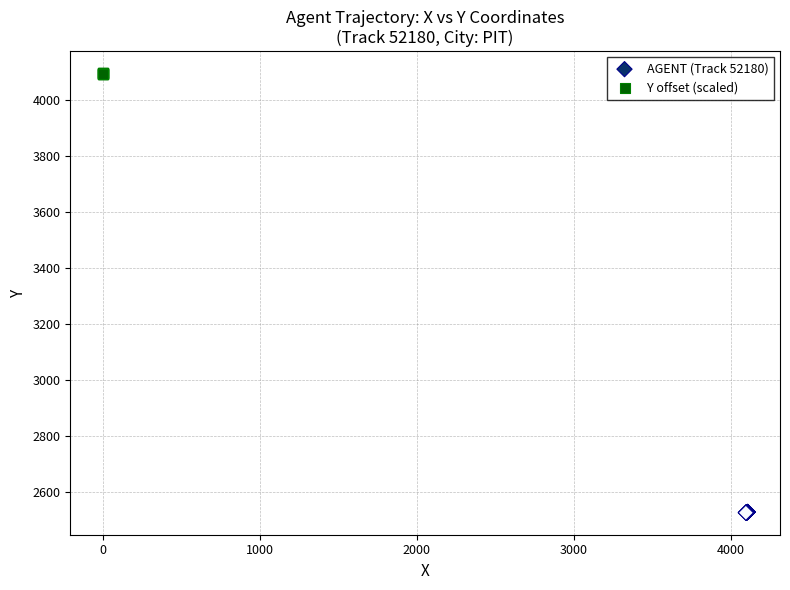

Which series reaches the maximum Y coordinate?

Y offset (scaled)